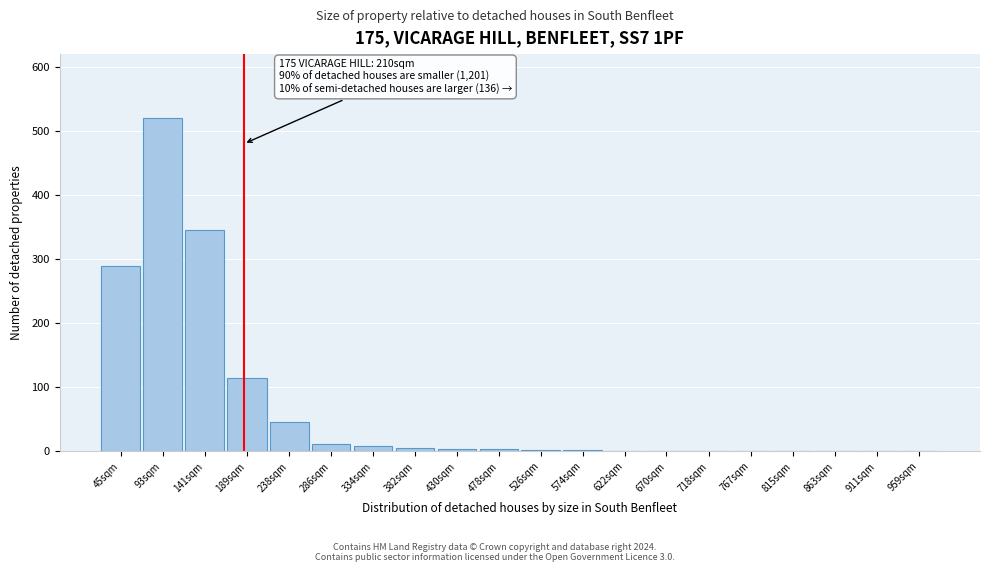

Which category has the highest value across all series?

93sqm